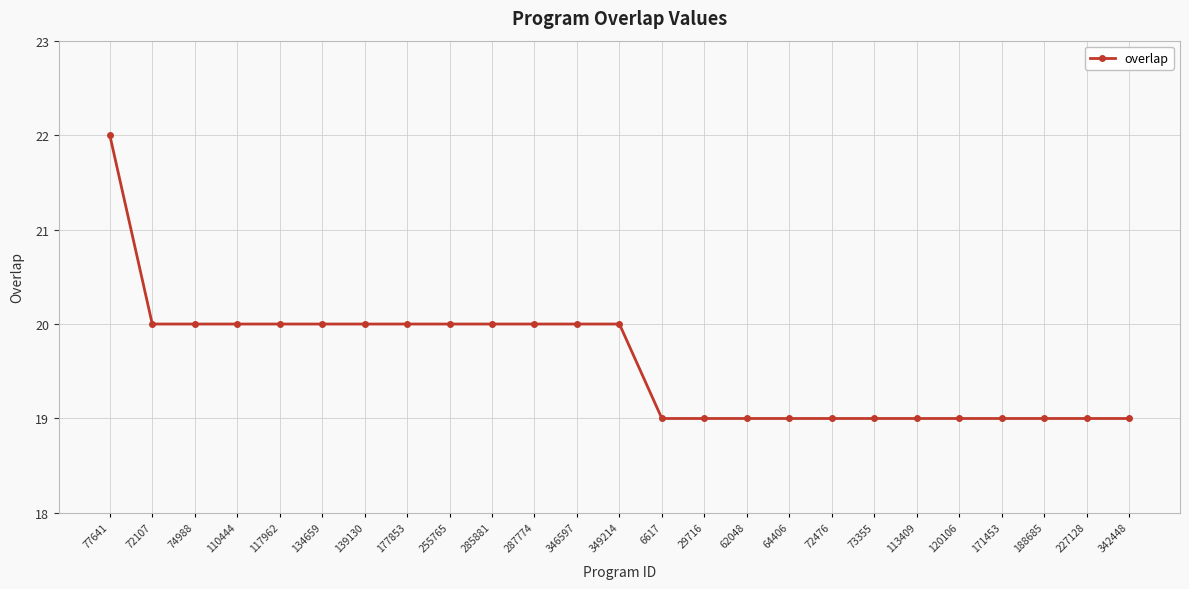

True or false: the data shows 19 at 171453.

True